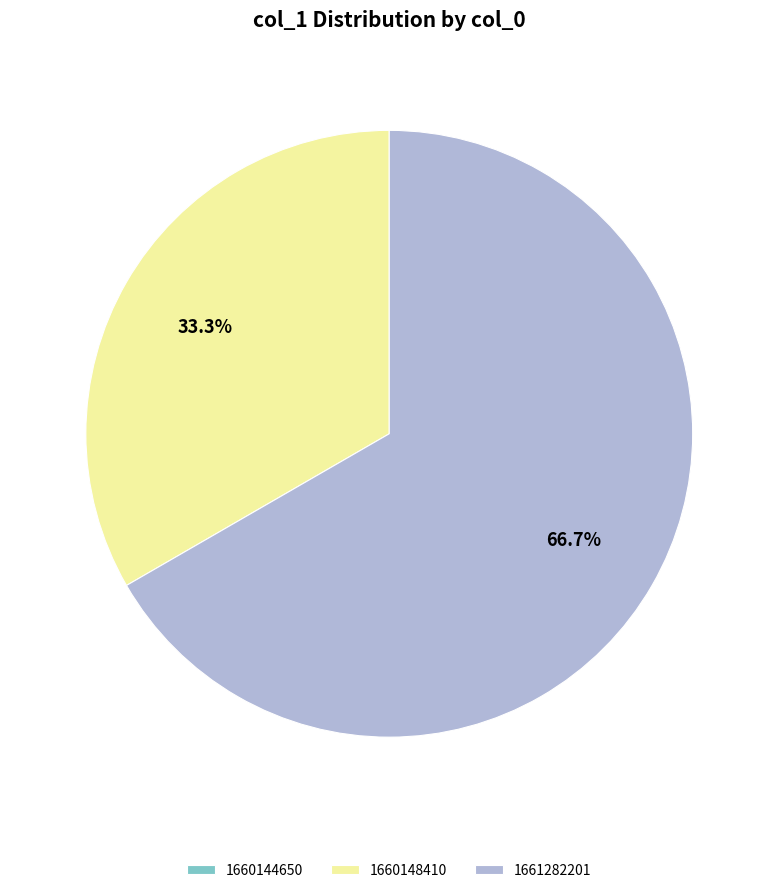

What is the majority slice?

1661282201